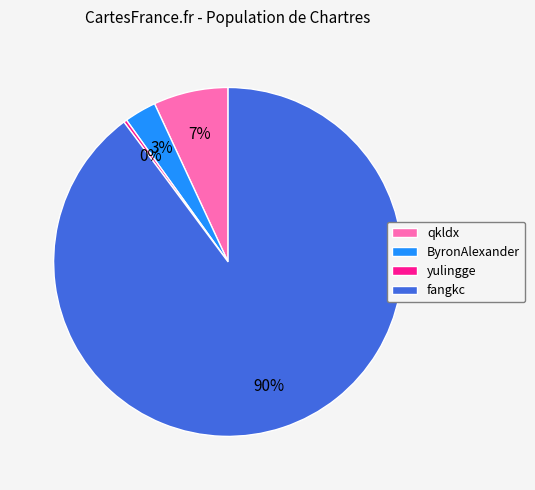

Is the sum of qkldx and yulingge greater than half?

No